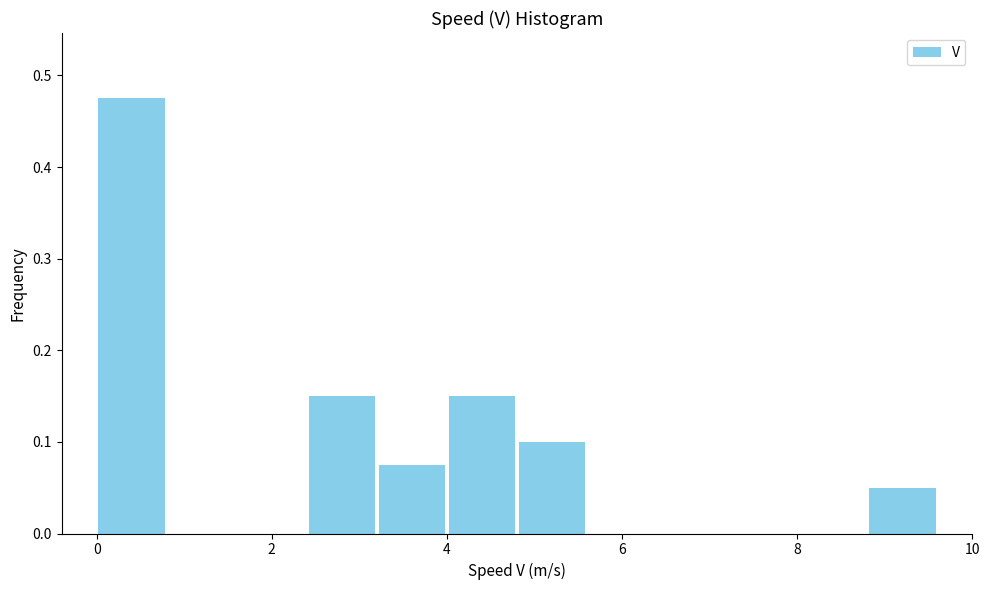

Reading left to right, list every bar in this chart as the range it spans on the x-axis followed by its height. Neither the bar edges nor the heights are printed on the chart, so give them approximately, as read against the axes.

0.0 to 0.8: 0.48
0.8 to 1.6: 0
1.6 to 2.4: 0
2.4 to 3.2: 0.15
3.2 to 4.0: 0.08
4.0 to 4.8: 0.15
4.8 to 5.6: 0.10
5.6 to 6.4: 0
6.4 to 7.2: 0
7.2 to 8.0: 0
8.0 to 8.8: 0
8.8 to 9.6: 0.05